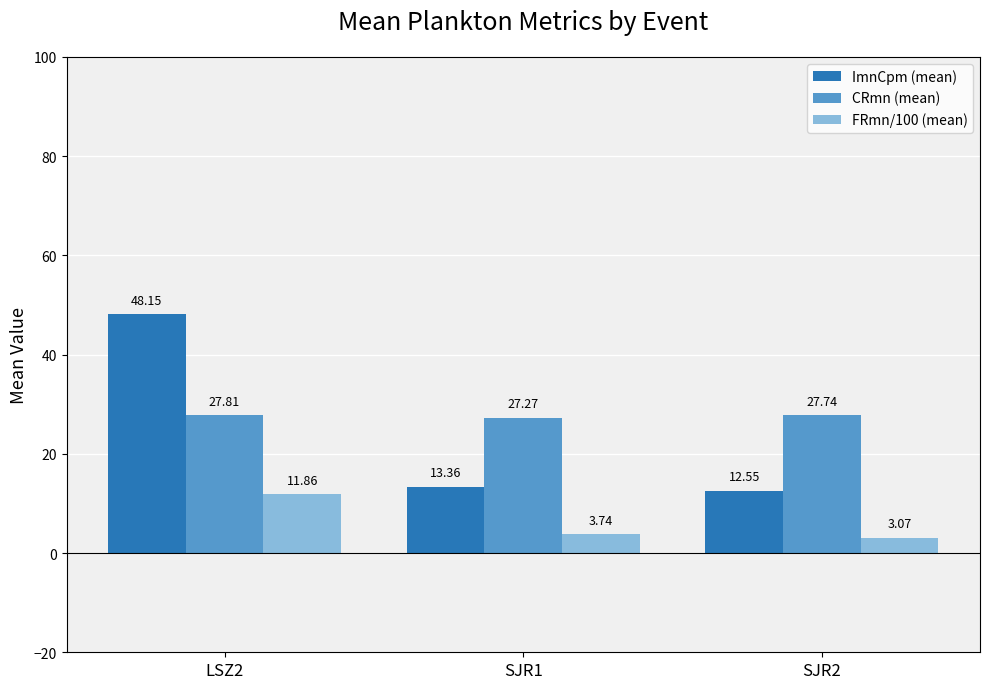

What are all the series names shown in the legend?

ImnCpm (mean), CRmn (mean), FRmn/100 (mean)